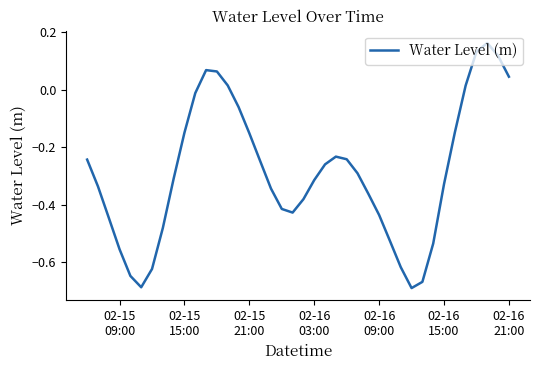

Does the chart display data point markers on the line(s)?

No